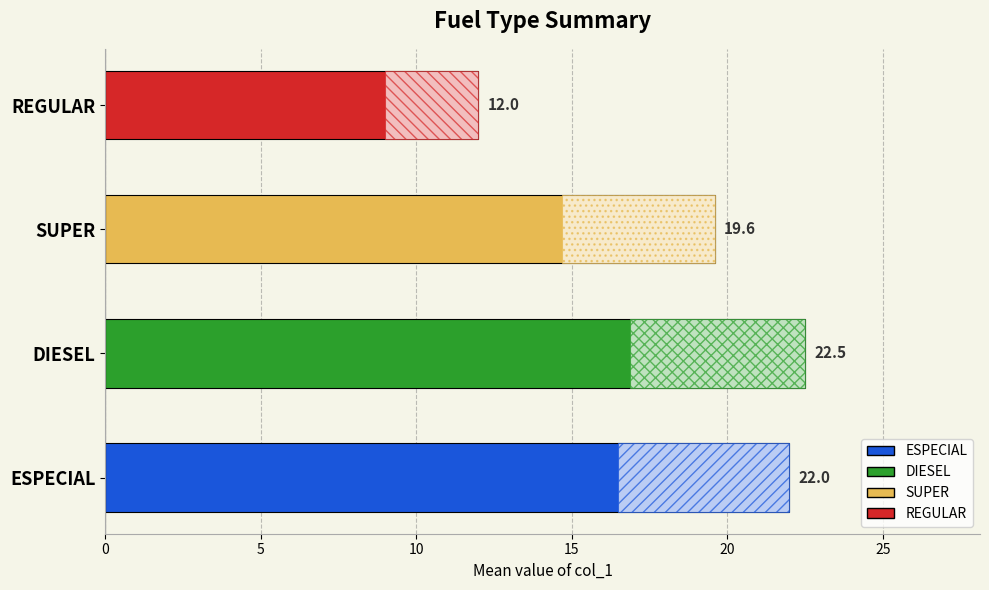

Reading left to right, transcribe all the data shown in this chart.

22.0	22.5	19.6	12.0